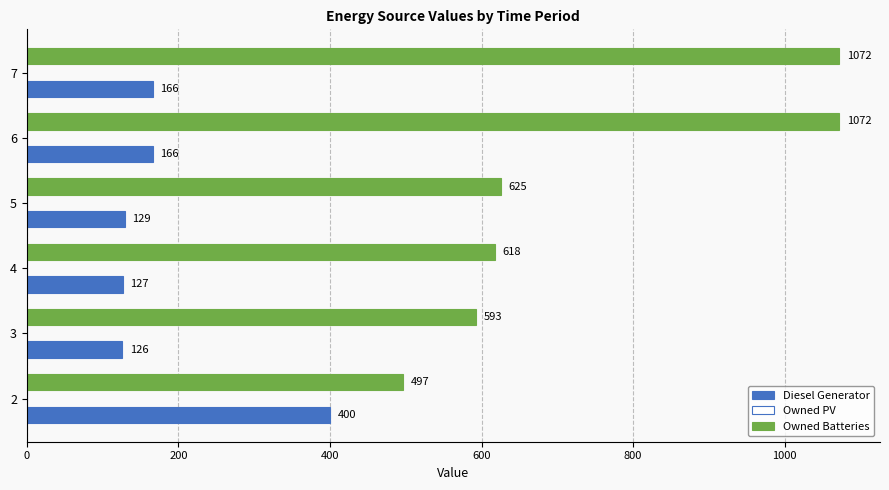

Which series changed the most between 3 and 5?

Owned Batteries